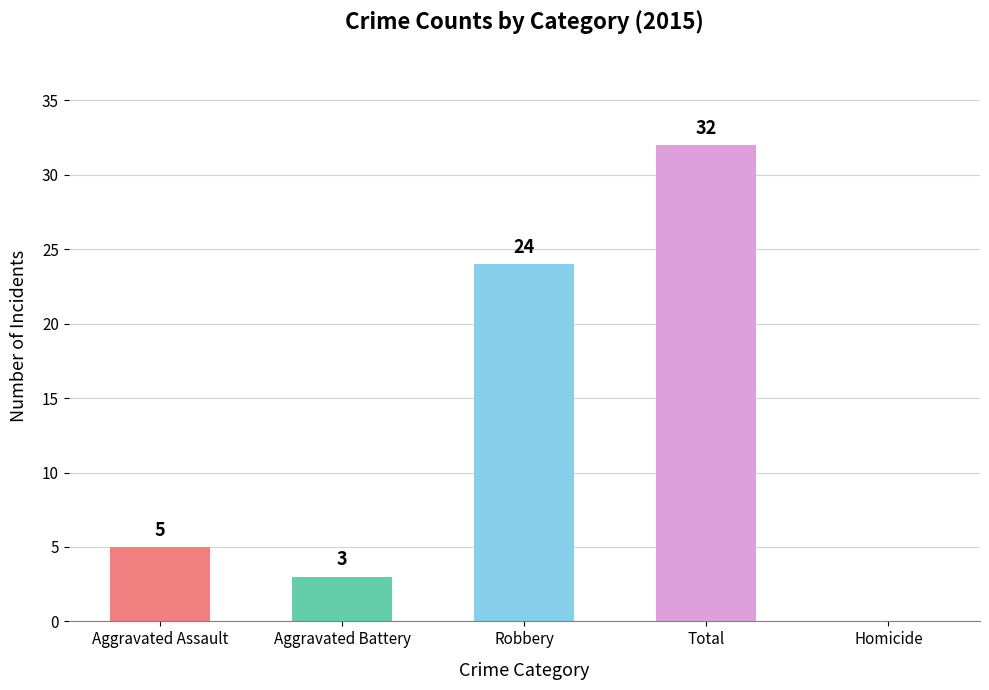

Reading left to right, what are all the values shown in this chart?

Aggravated Assault=5	Aggravated Battery=3	Robbery=24	Total=32	Homicide=0